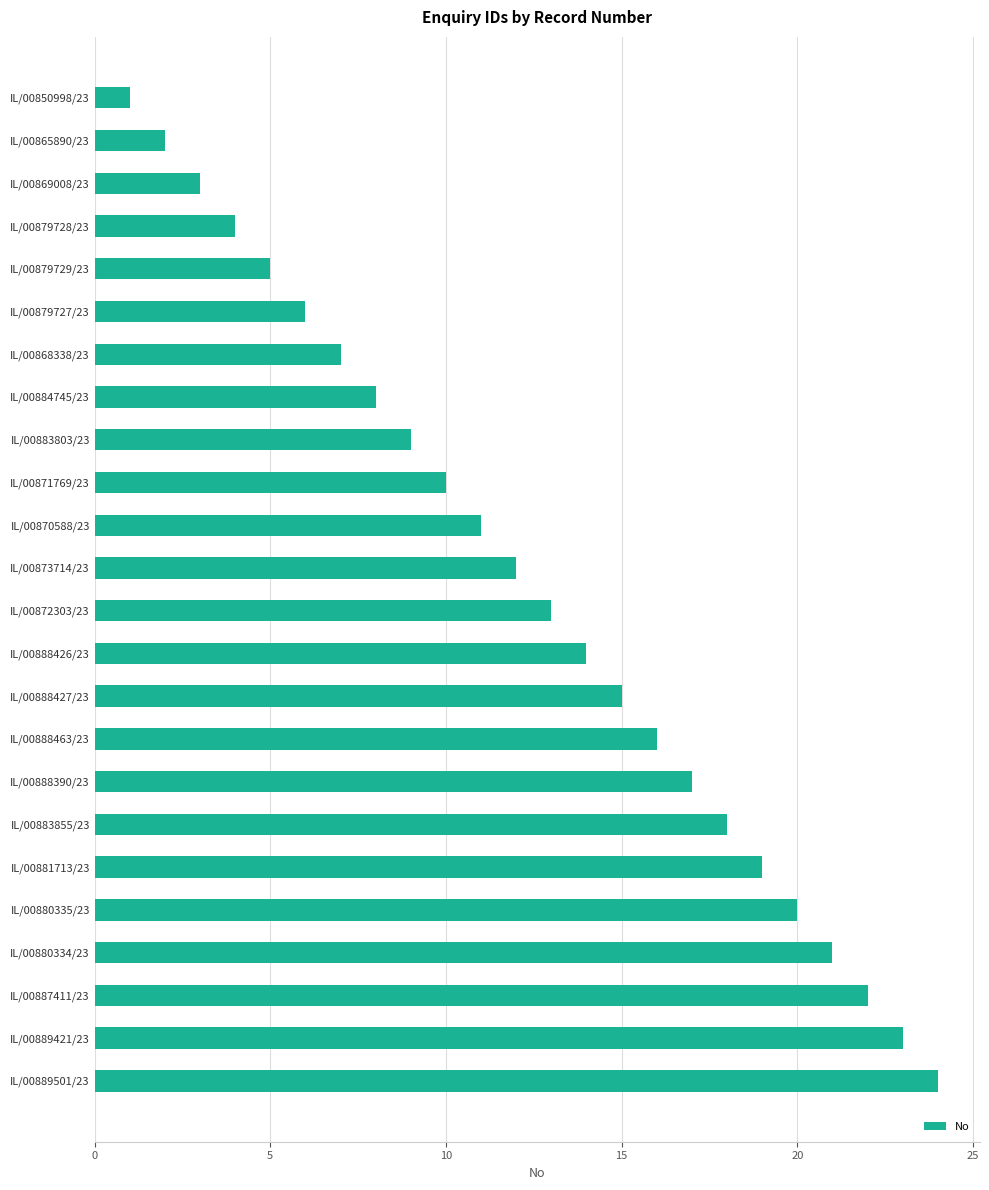

What is the difference between the second highest and minimum values?

22